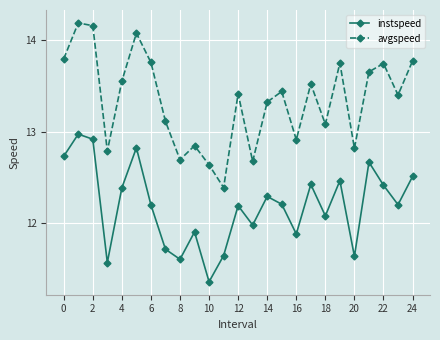

What is the highest value of the instspeed series?

13.0